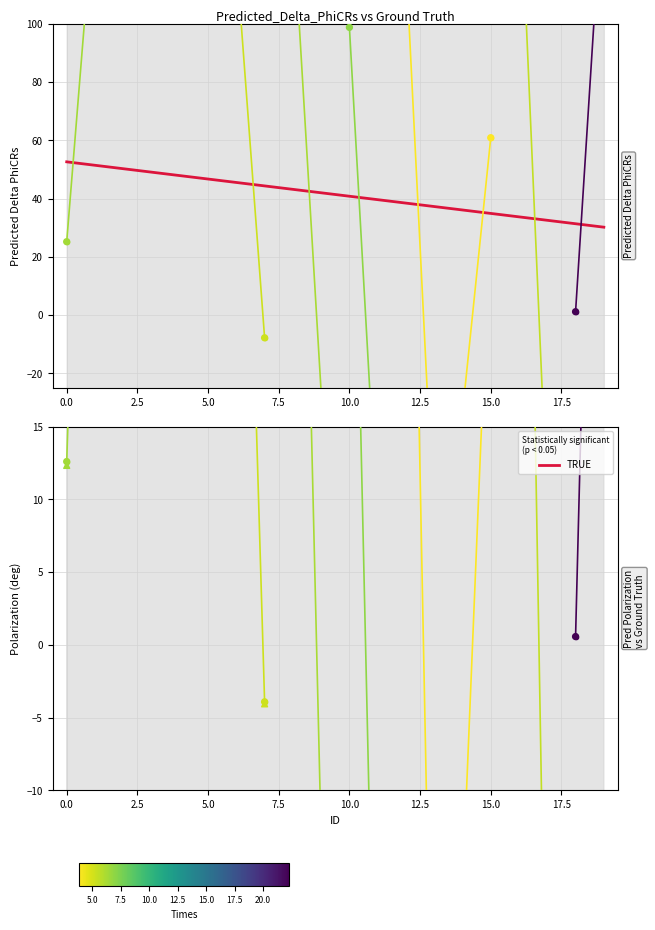

What is the total value across all series at 15?

121.7